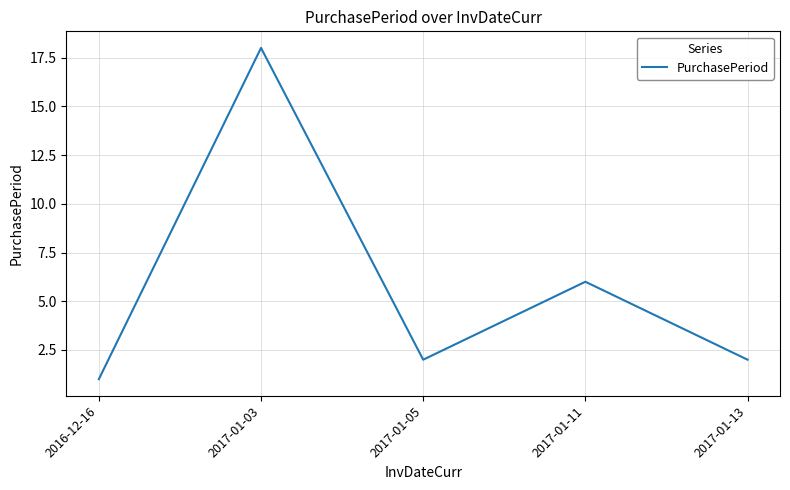

What is the change in value from 2016-12-16 to 2017-01-05?

+1